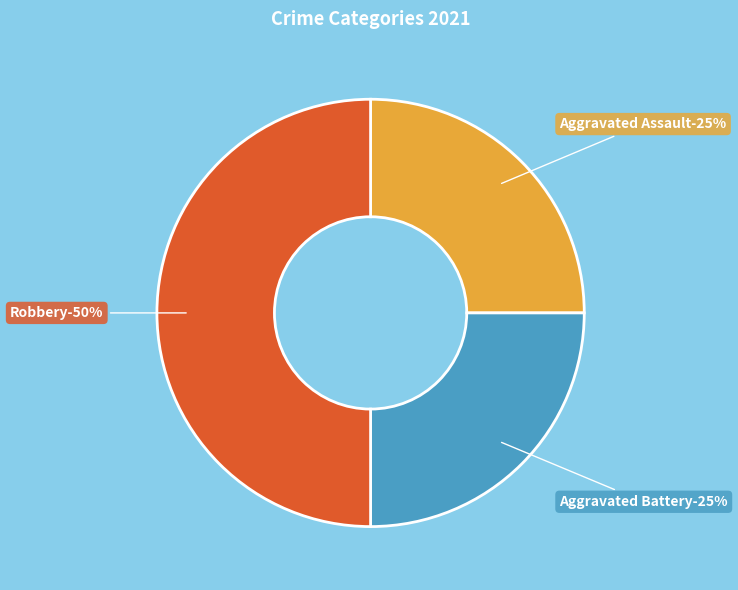

Combined, what portion of the pie is Aggravated Assault and Aggravated Battery?

50.0%